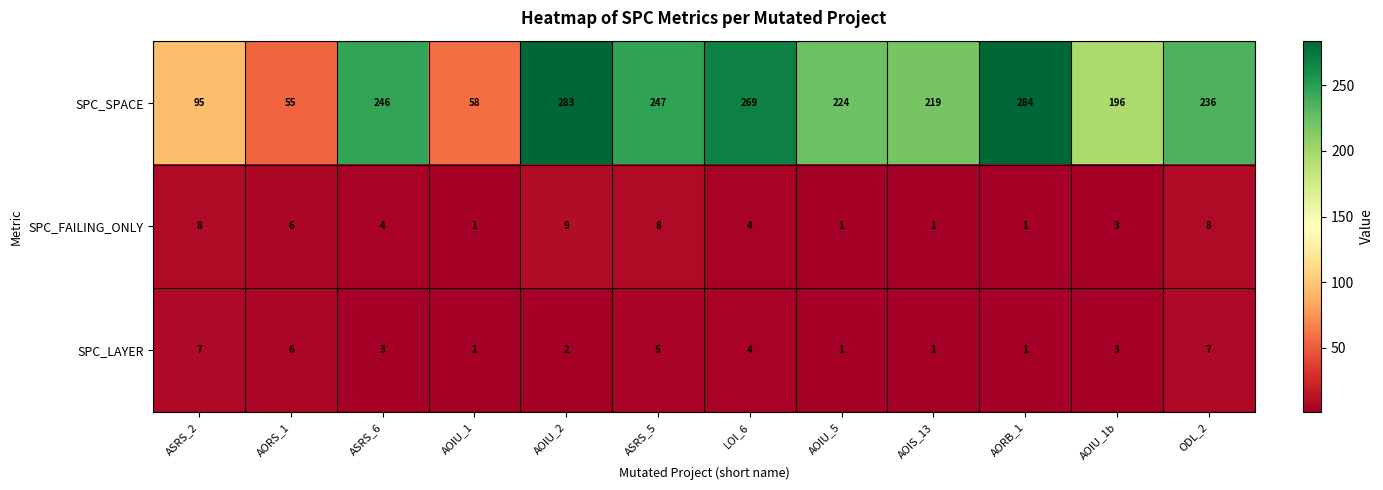

What is the minimum value shown in the chart?

1